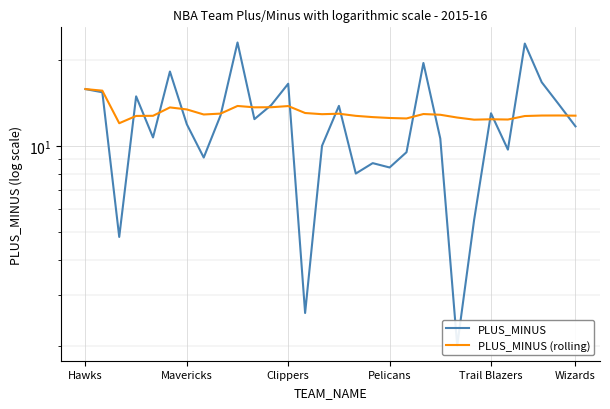

How many values in the PLUS_MINUS series exceed 12?

15